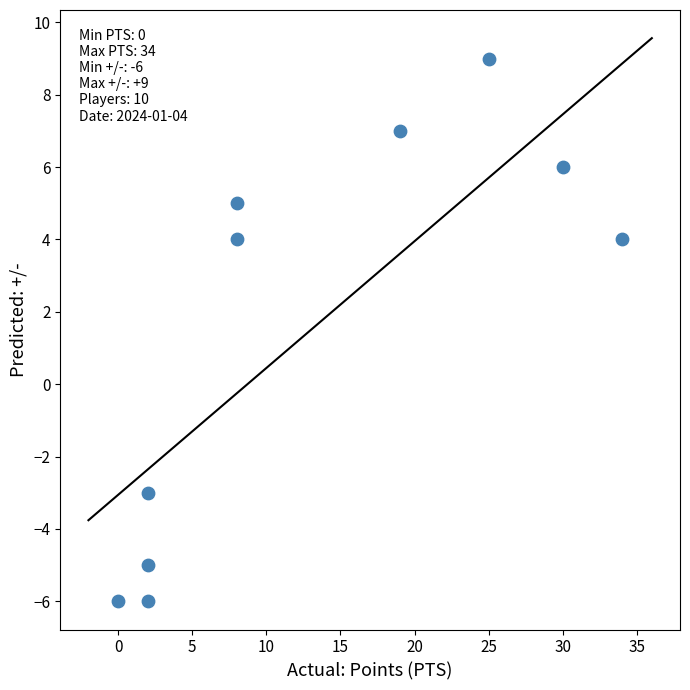

What is the range of Y values (max minus min)?

15